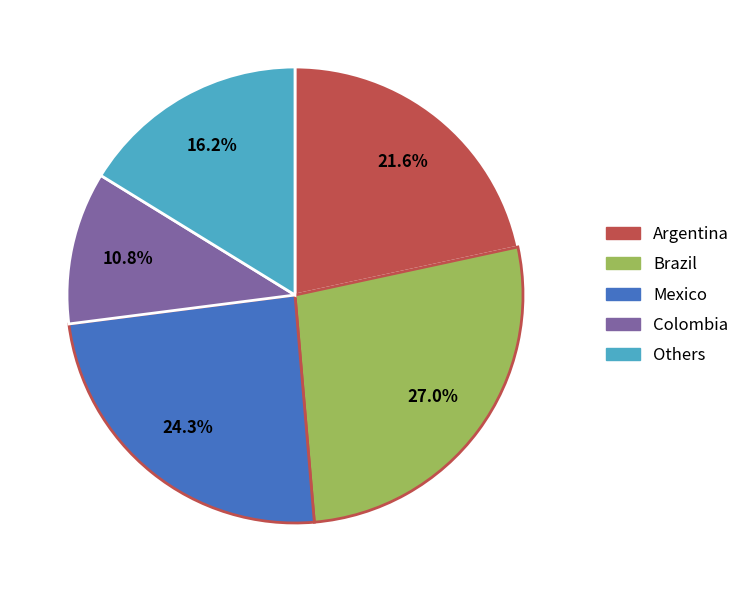

Is there any slice that represents more than half of the pie?

No